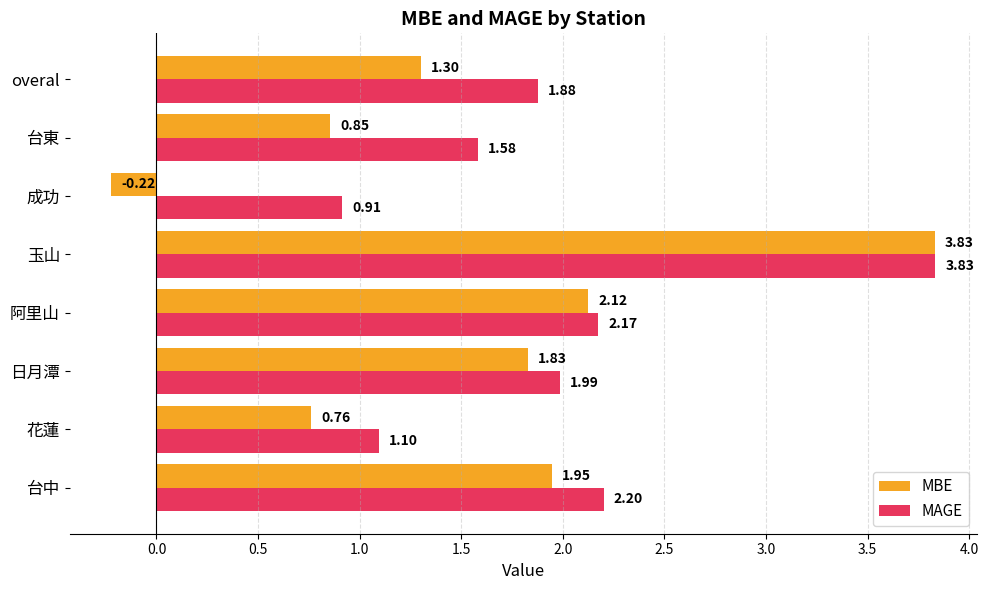

Which category has the lowest value across all series?

成功